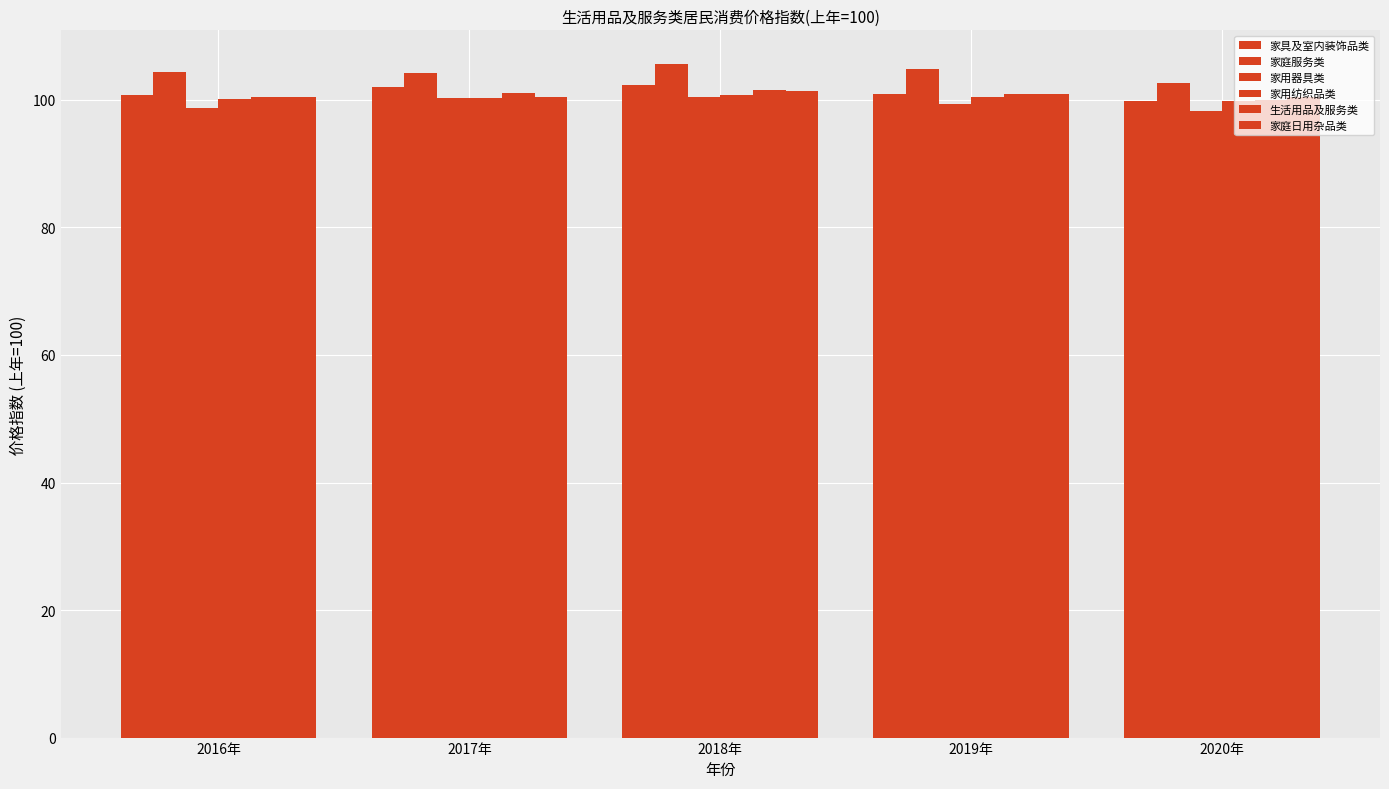

What is the lowest value of the 家具及室内装饰品类 series?

99.9